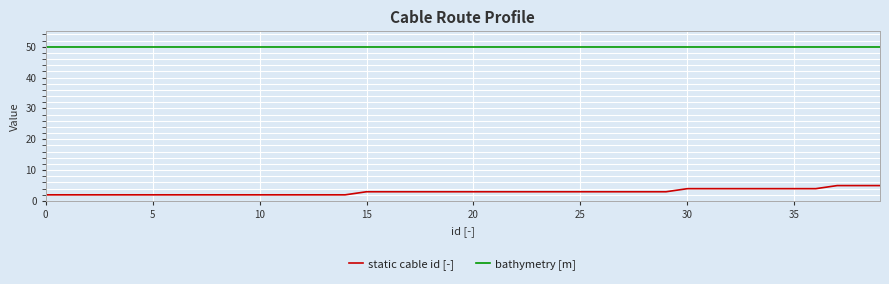

True or false: static cable id [-] and bathymetry [m] intersect in this chart.

False